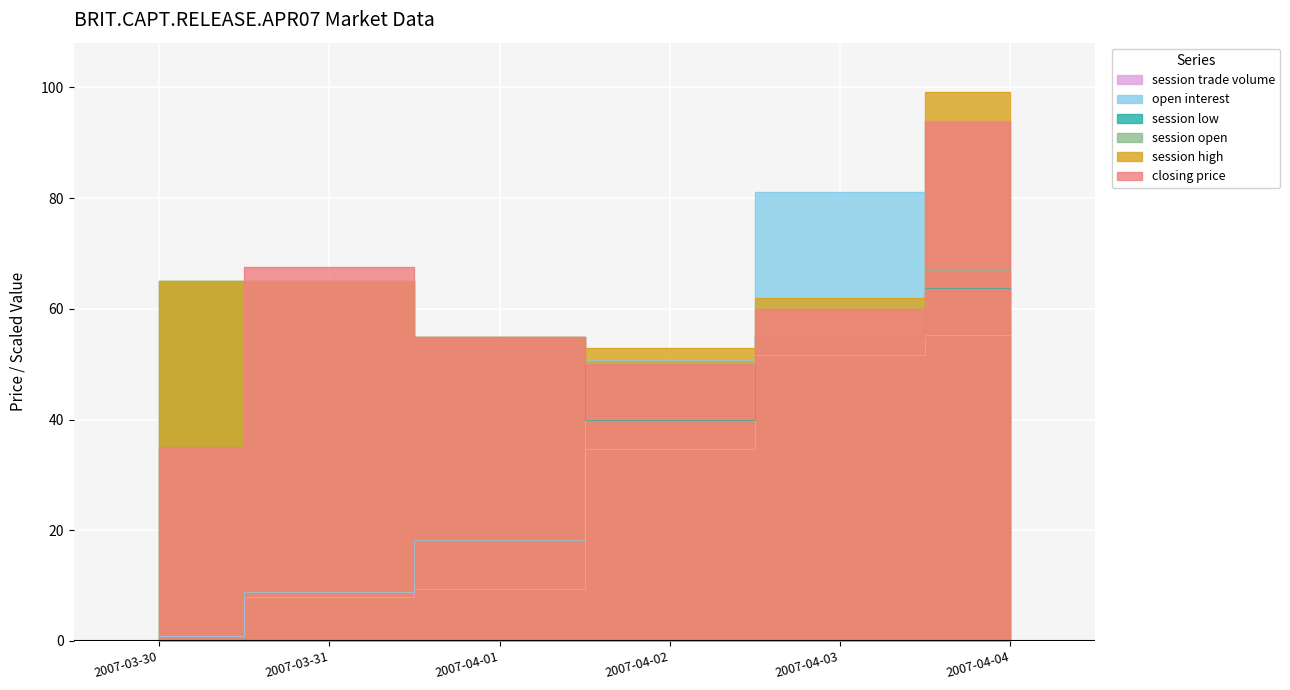

What are all the series names shown in the legend?

closing price, session high, session open, session low, open interest, session trade volume